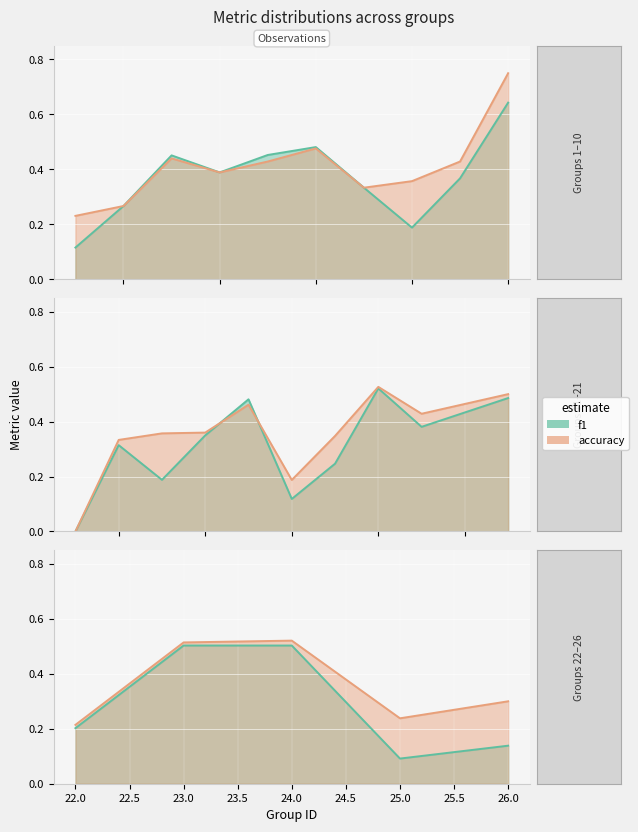

Which category has the lowest value in the f1 series?

11